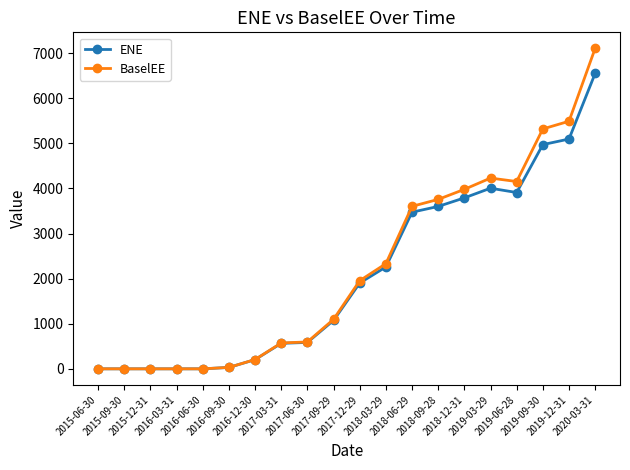

What is the average value of the ENE series?

2101.6